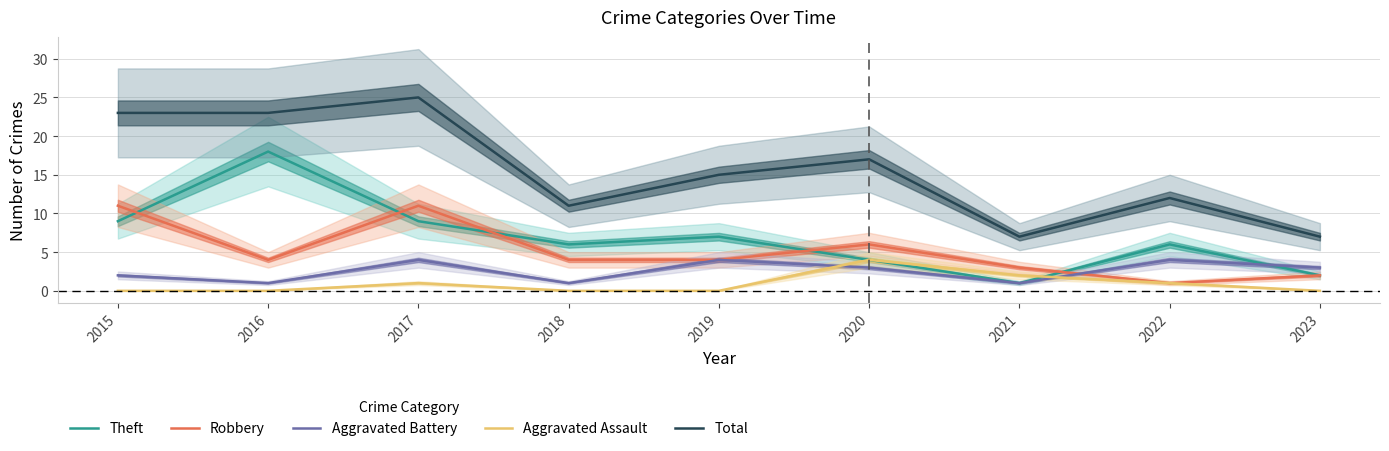

What is the difference between the maximum and second lowest values in the Theft series?

16